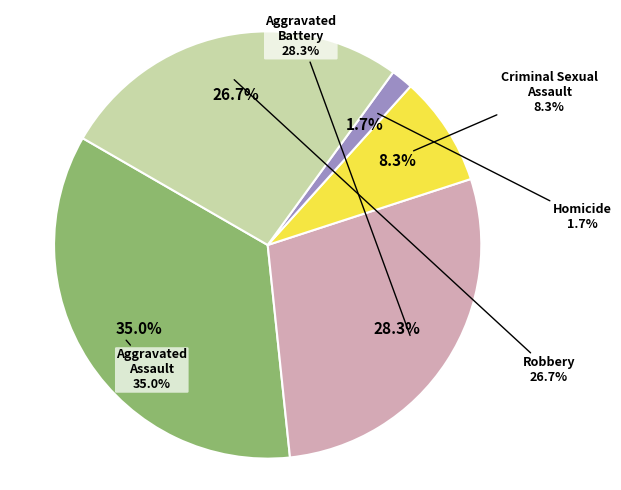

Which slice is the largest?

Aggravated Assault